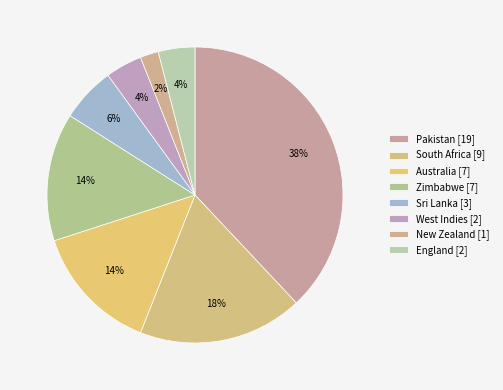

True or false: Pakistan accounts for 38% of the total.

True